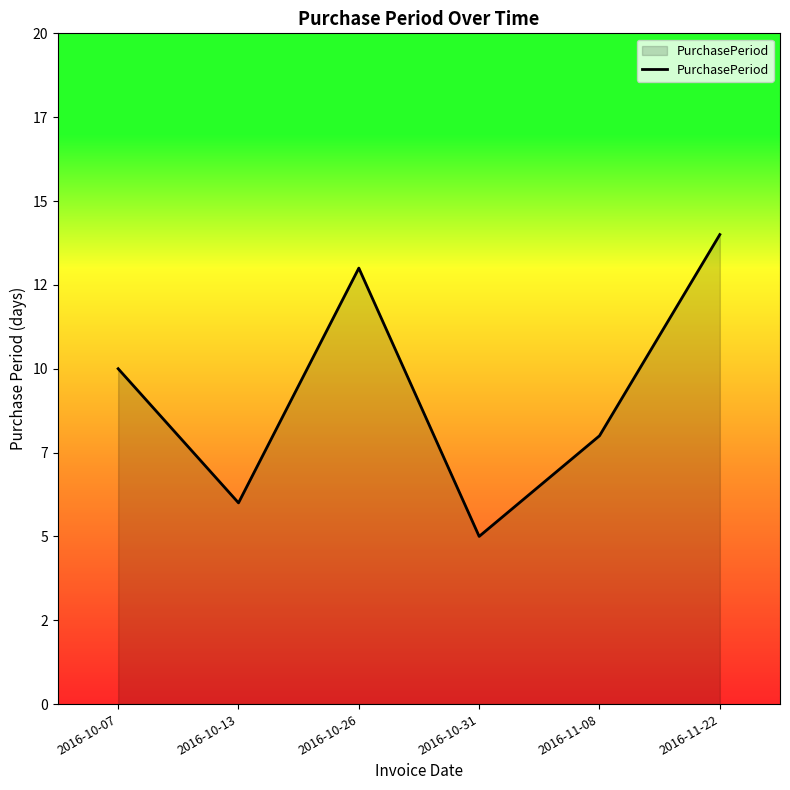

How many points are higher than both their immediate neighbors (excluding endpoints)?

1